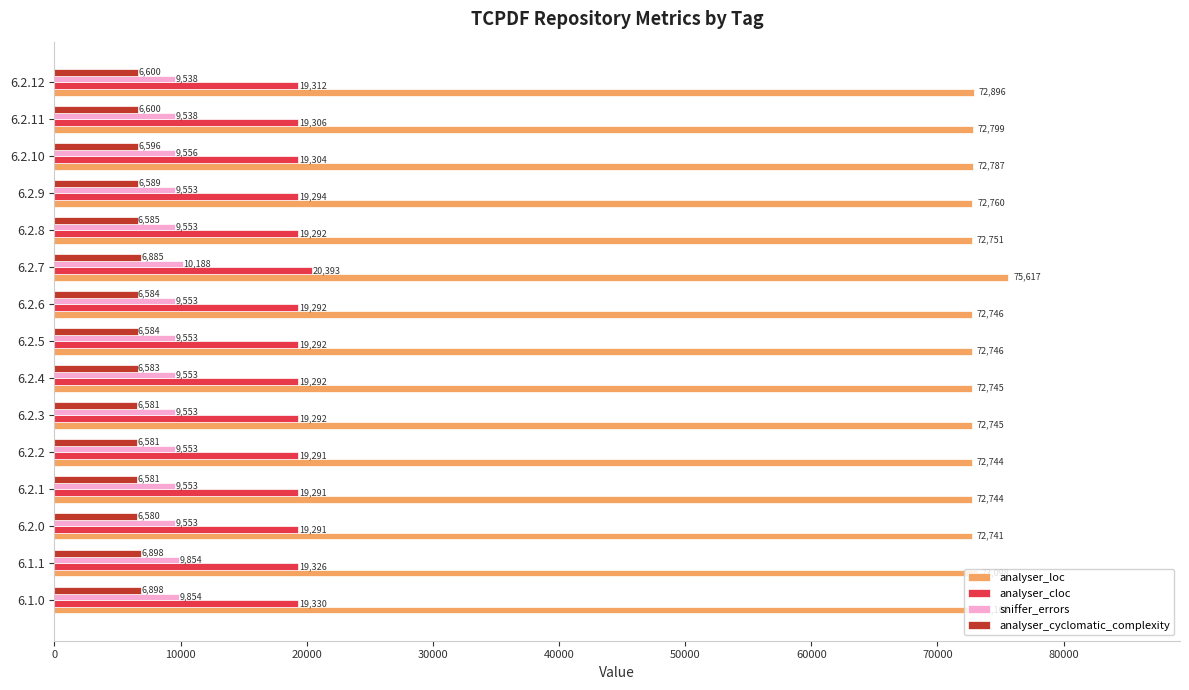

What is the spread (max minus min) of values at 6.2.12?

66296